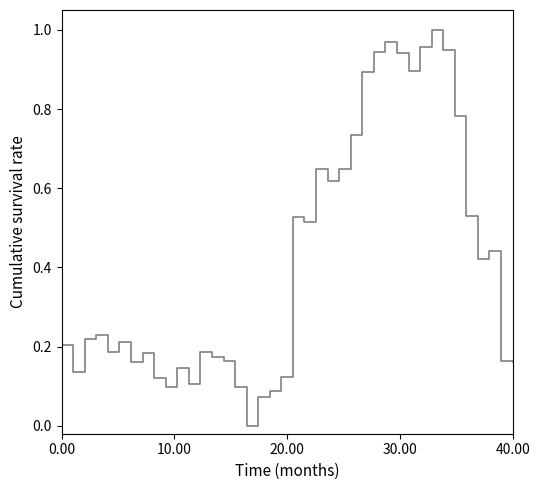

How many lines are shown in the chart?

1